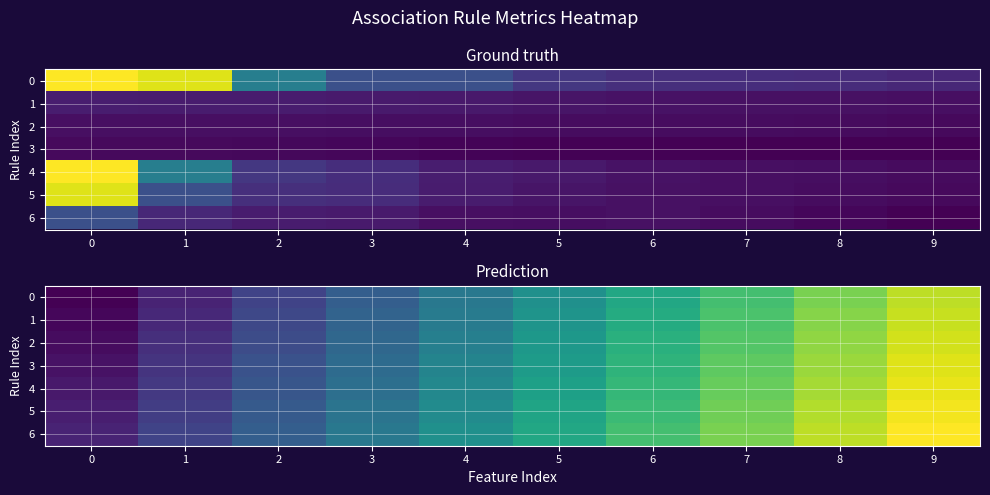

Which has a higher value, 3 or 4?

4